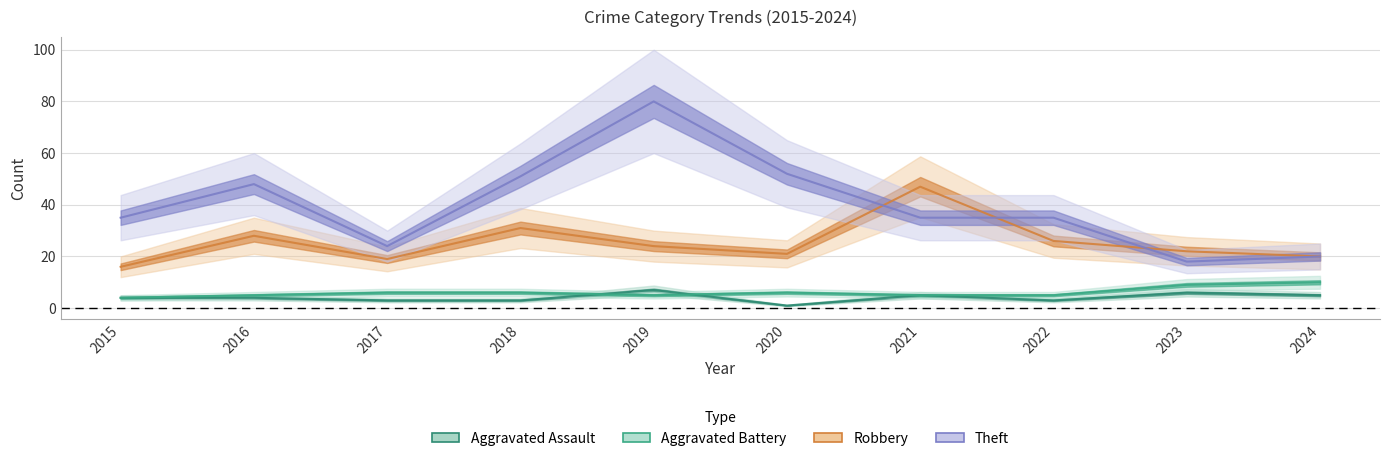

Which series ends up on top after the final intersection of Theft and Robbery?

Robbery